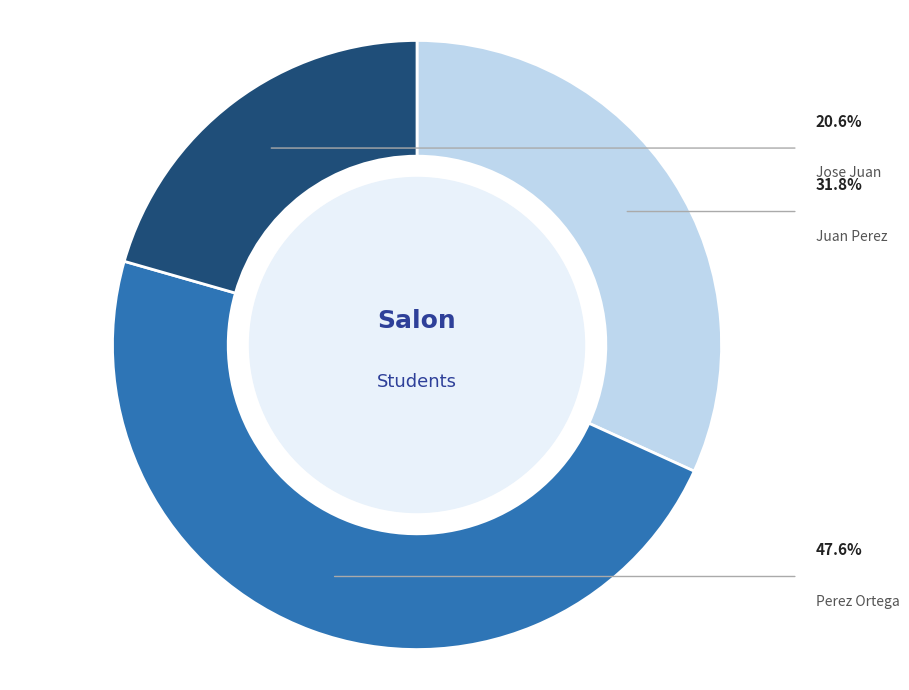

Does any single category account for the majority?

No